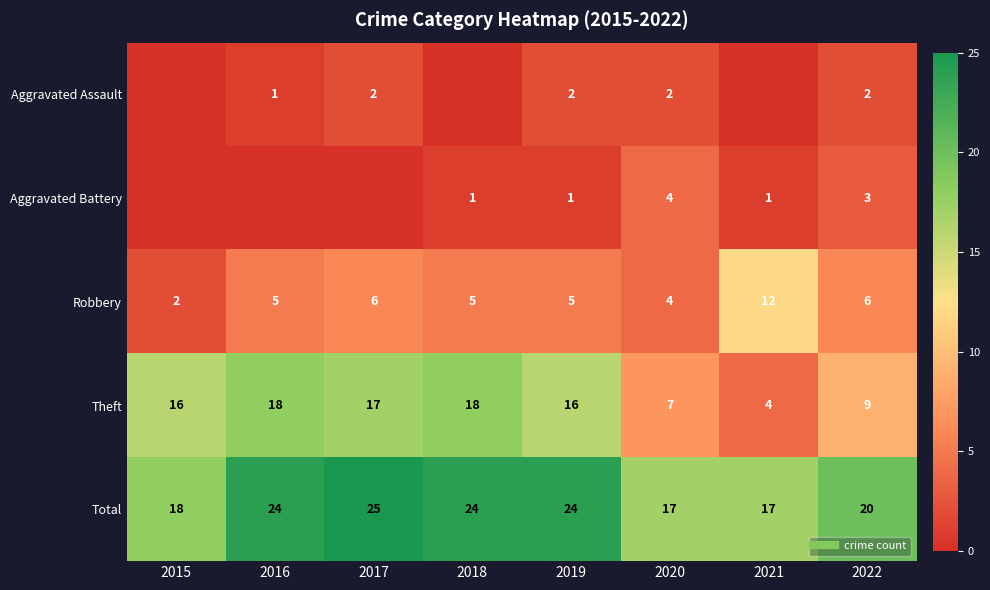

At which label is Aggravated Assault closest to 1?

2016